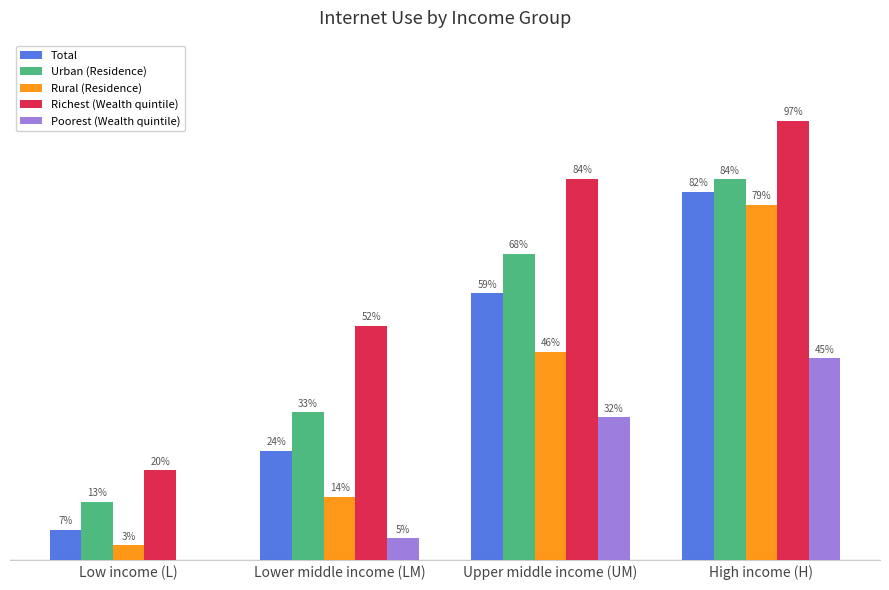

Which series has the largest range (max minus min)?

Richest (Wealth quintile)